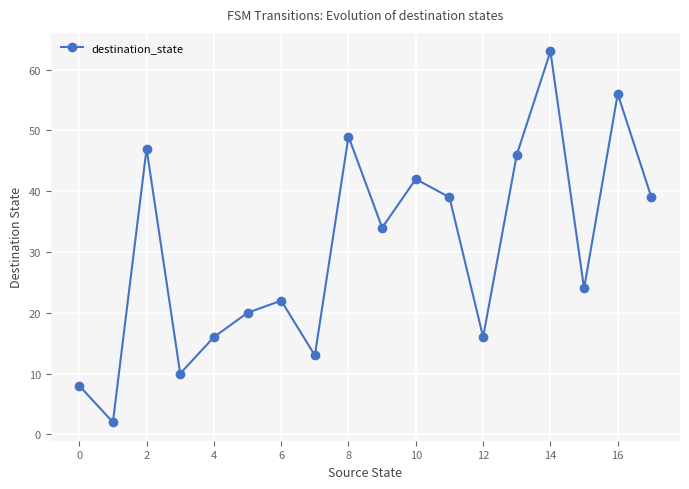

True or false: the data has more than 1 interior local peaks.

True